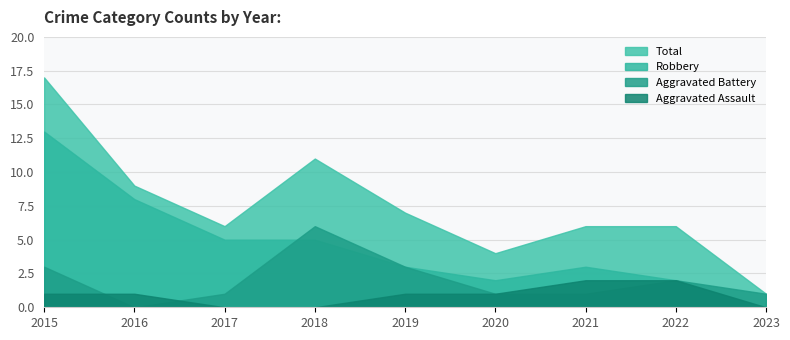

True or false: Aggravated Battery has more than 1 interior local peaks.

True